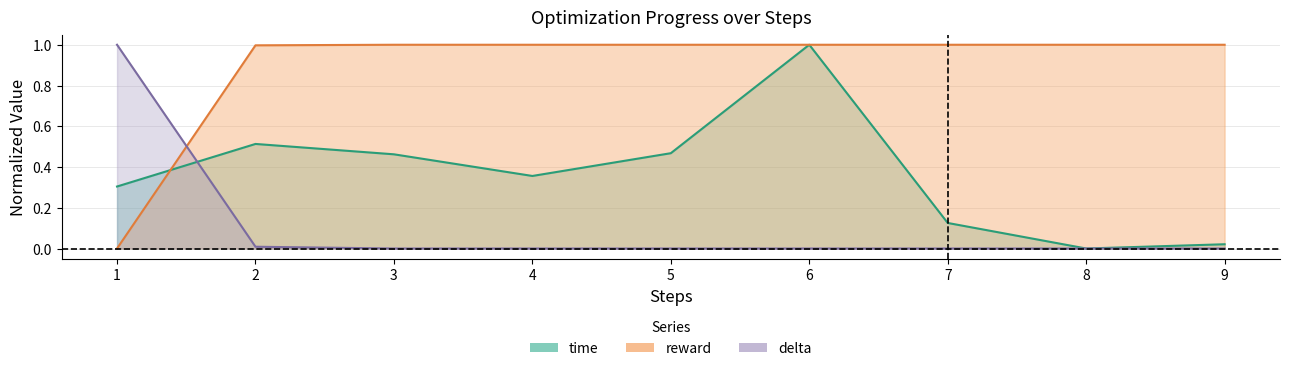

The reward series shows 0.3 at 7. True or false?

False